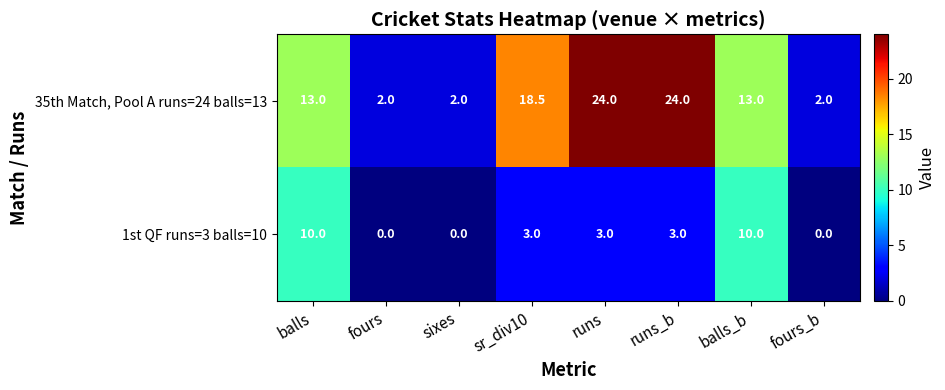

How many 35th Match, Pool A runs=24 balls=13 values are between 2 and 24?

8